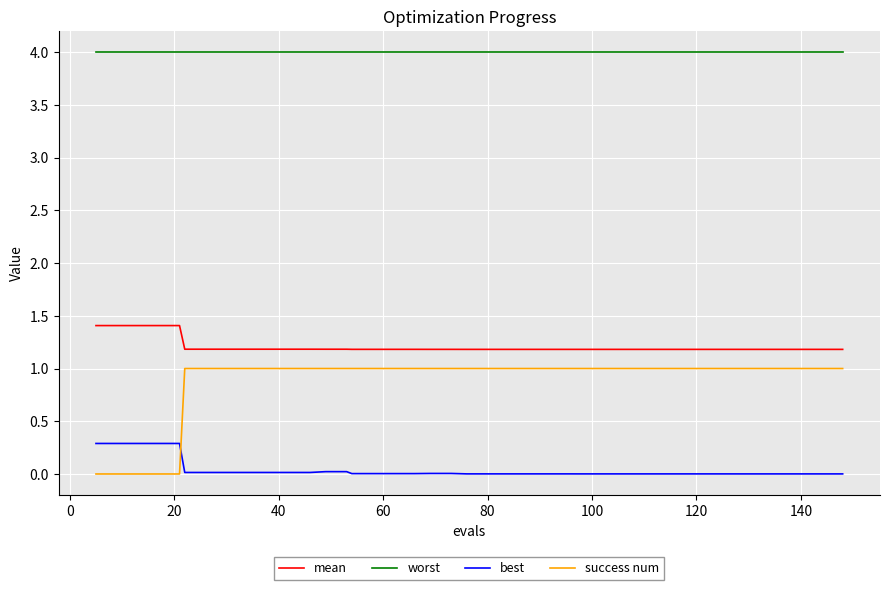

Which series has the widest spread of values?

success num